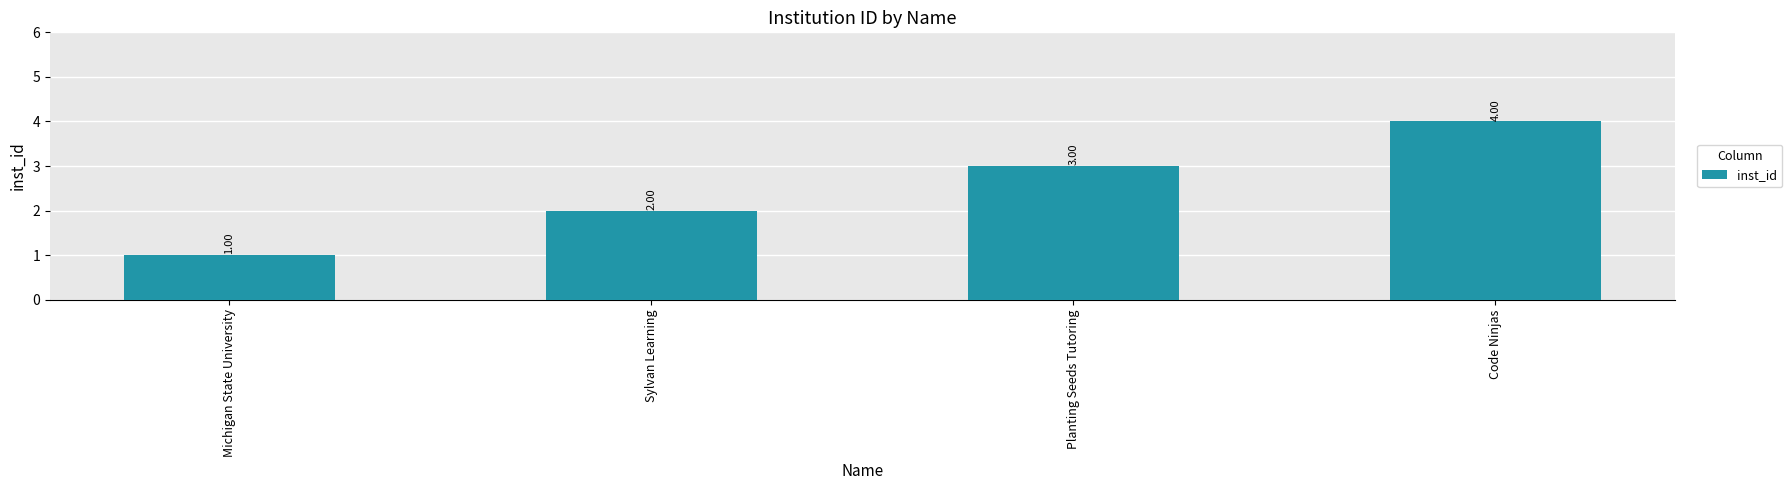

What position from the left is Planting Seeds Tutoring?

3